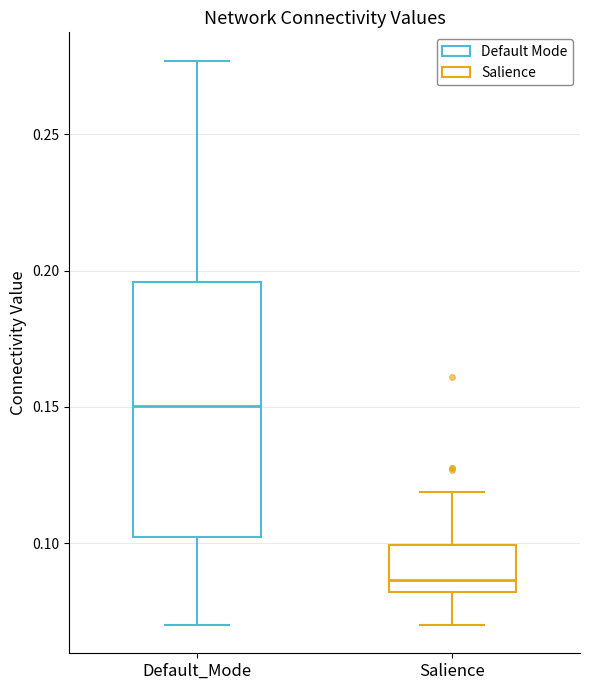

Comparing the boxes themselves (not the whiskers), which one is the tallest?

Default_Mode